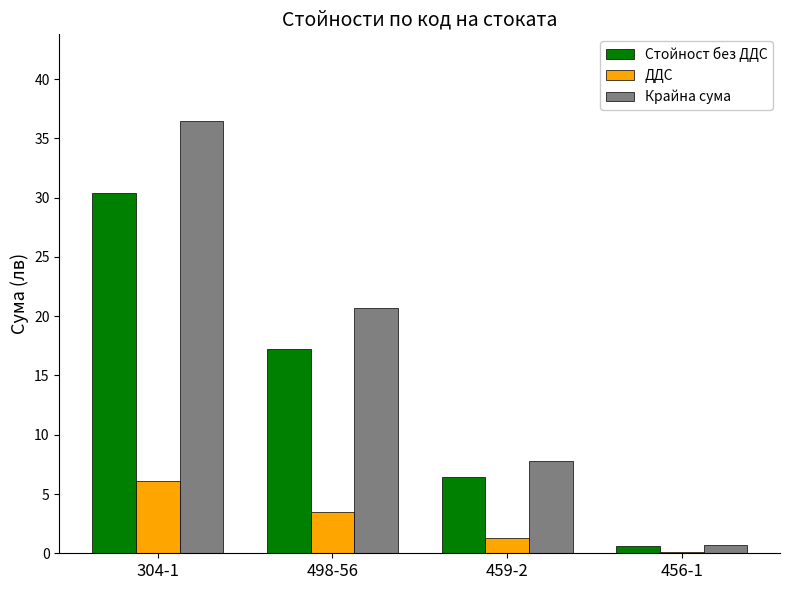

At which label does Крайна сума first exceed 20?

304-1